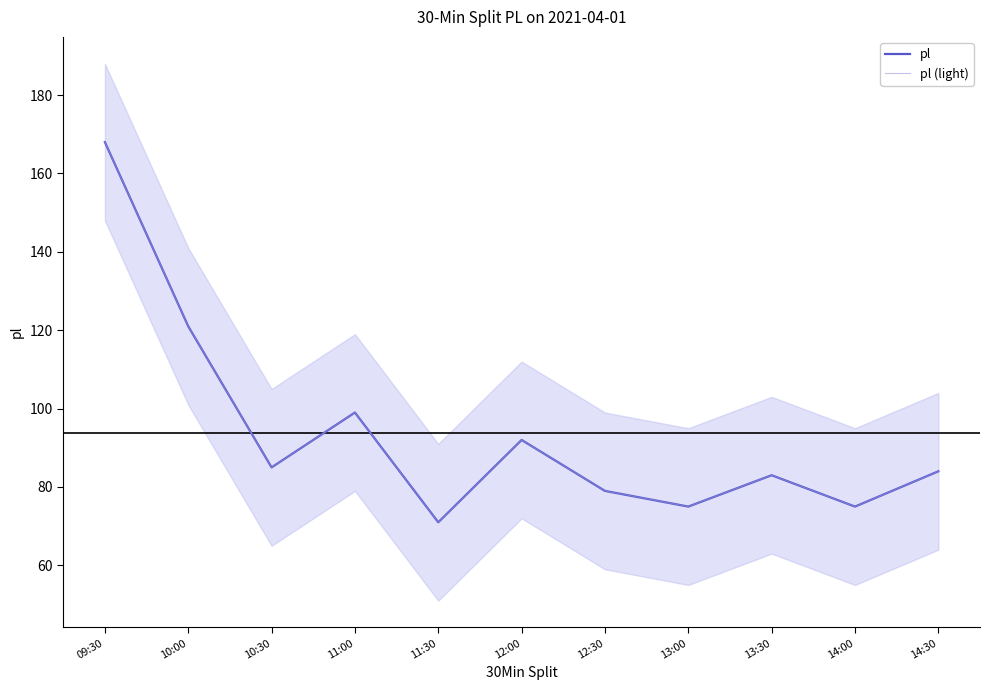

True or false: pl and pl (light) cross at least once.

False